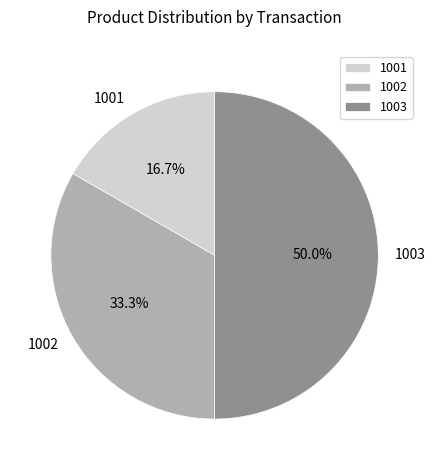

How many segments does this pie chart have?

3